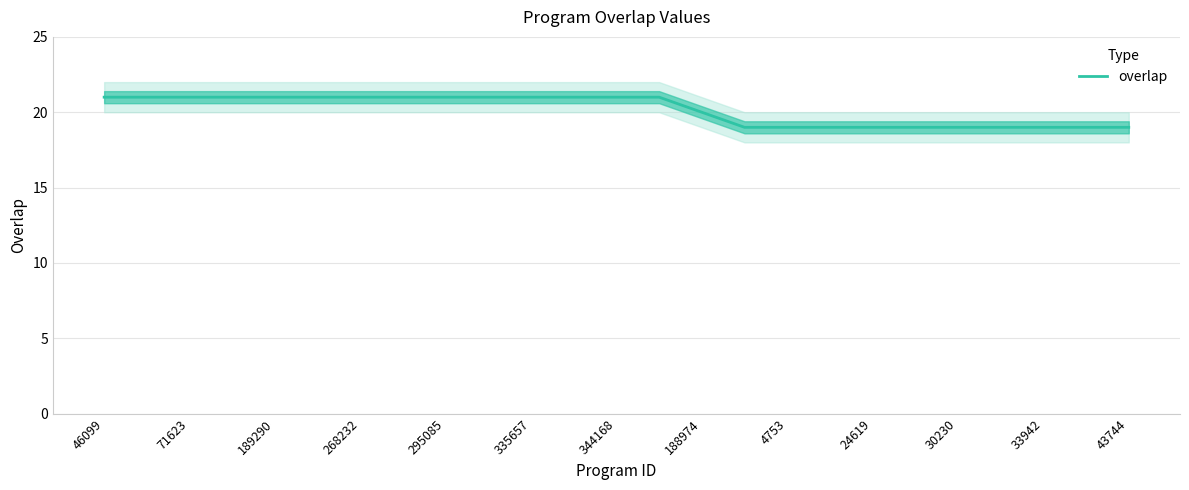

The chart shows a value of 7 at 15. True or false?

False